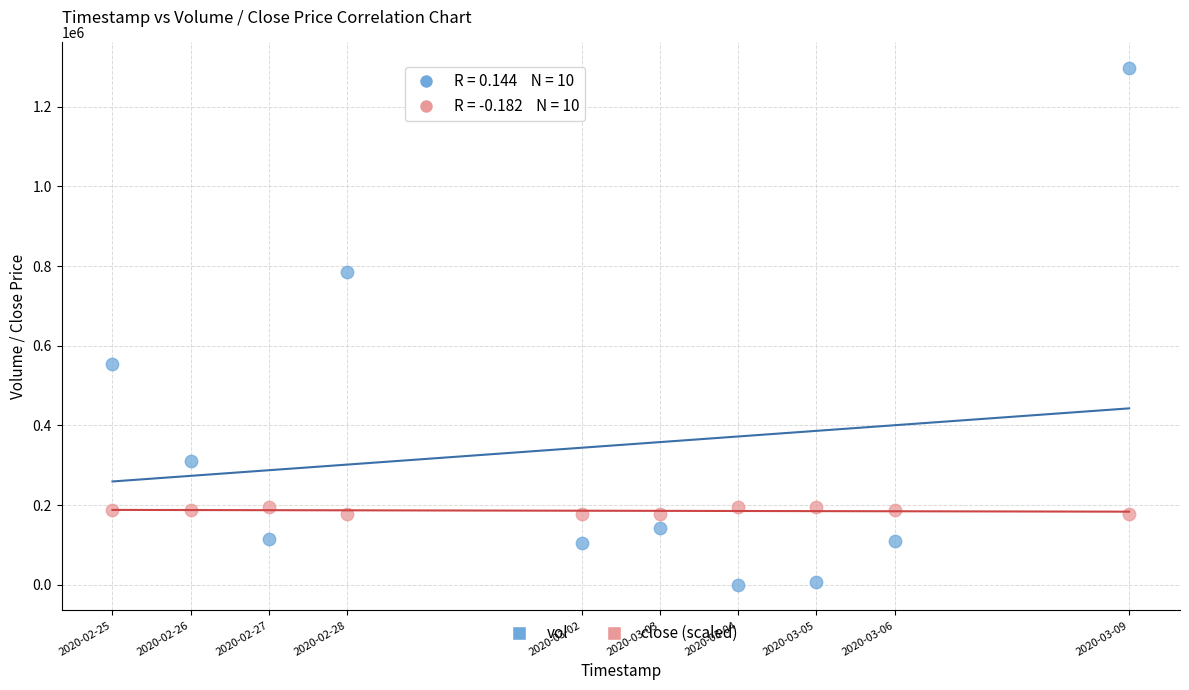

Across all data points, what is the range of Y values (max minus min)?

1296600.0